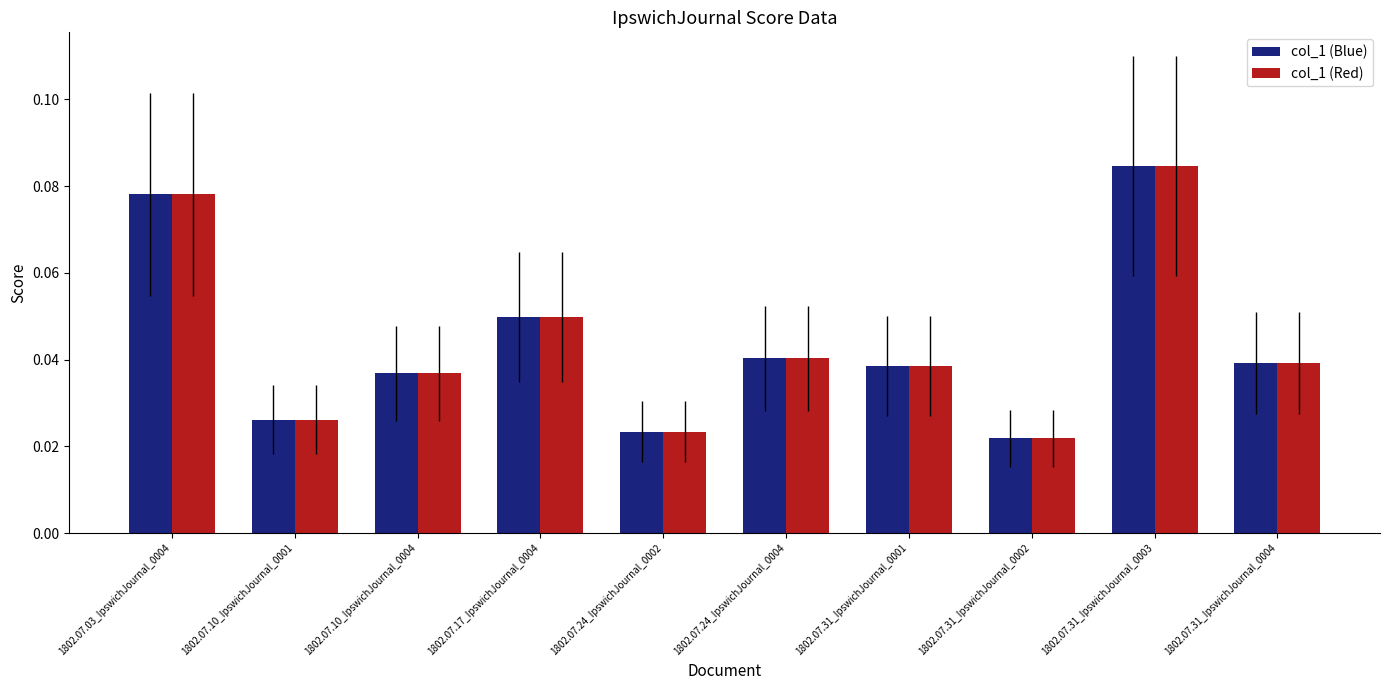

Is it true that col_1 (Blue) equals 0.1 at 1802.07.10_IpswichJournal_0004?

False